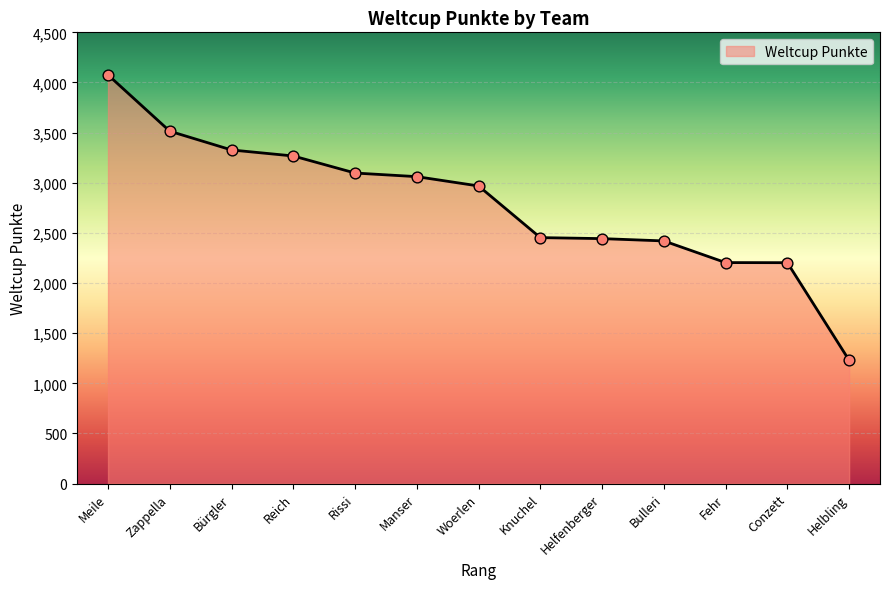

Which has a higher value, Helbling or Zappella?

Zappella